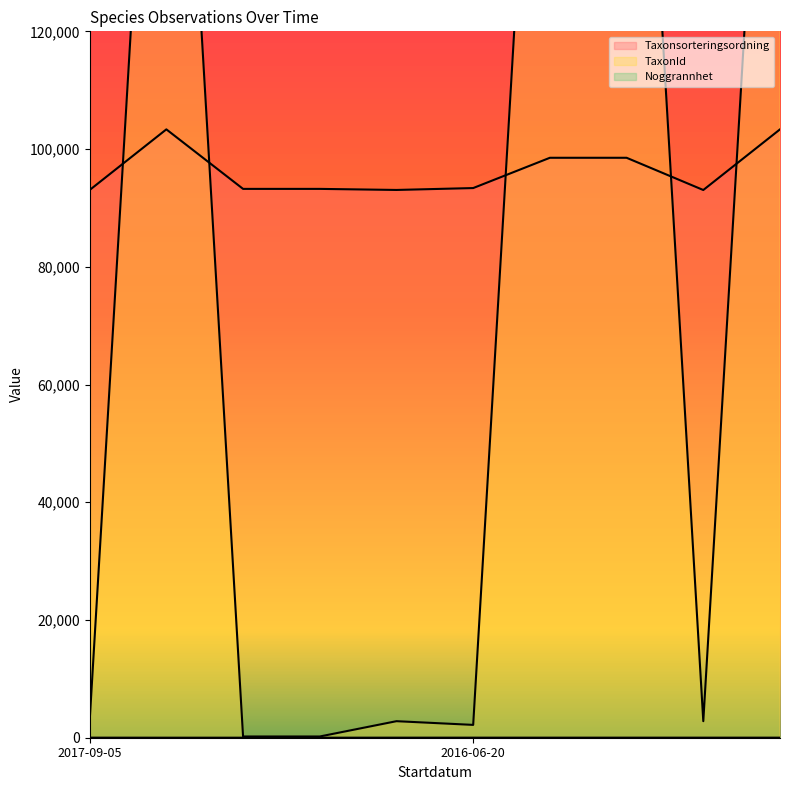

What is the smallest value displayed?

5